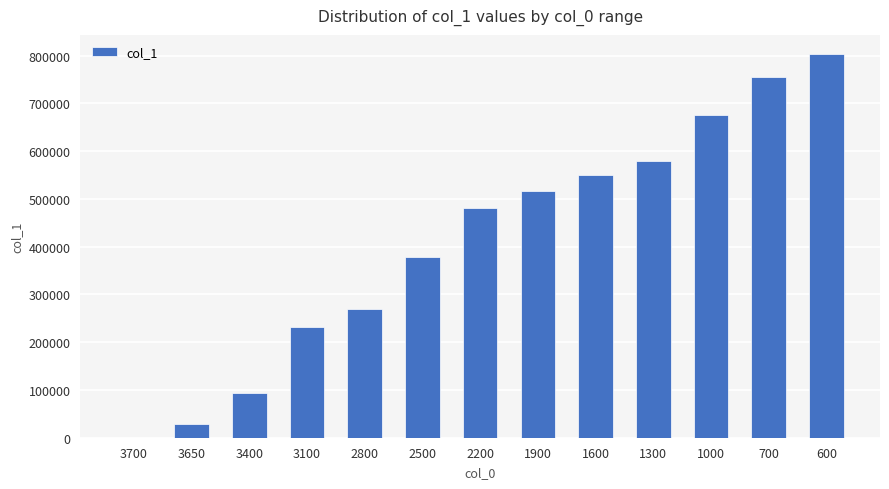

What is the sum of all values?

5361800